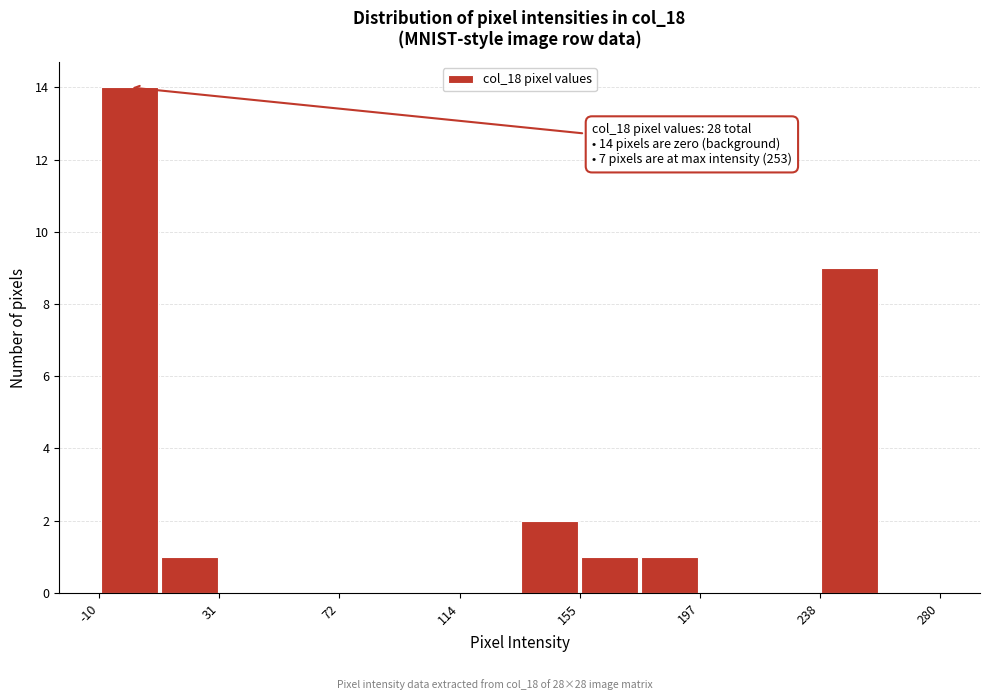

Over which range of the x-axis is the bar tallest?

-10 to 10